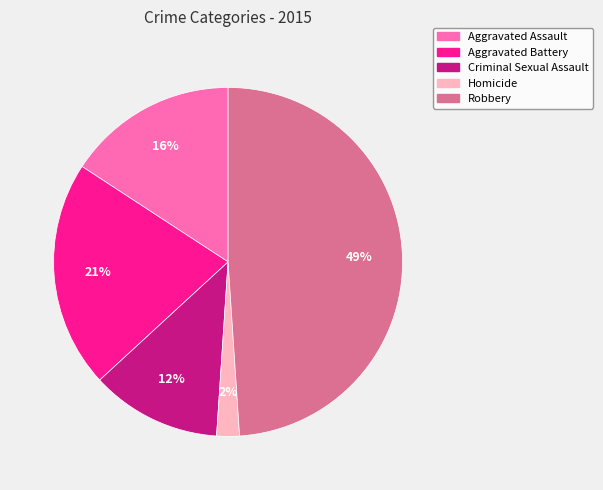

Which category has the smallest portion of the pie?

Homicide